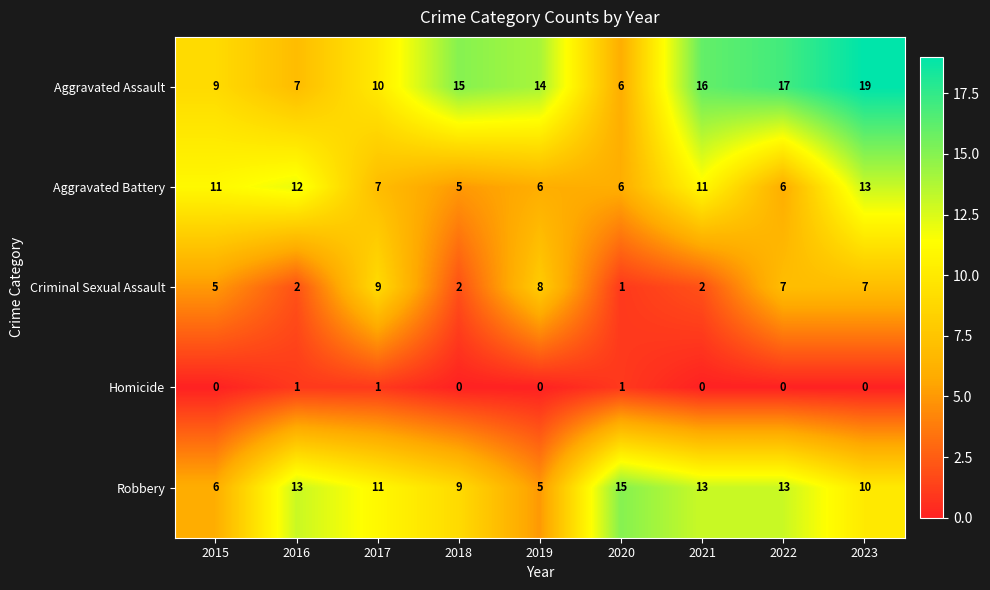

Which series has the widest spread of values?

Aggravated Assault